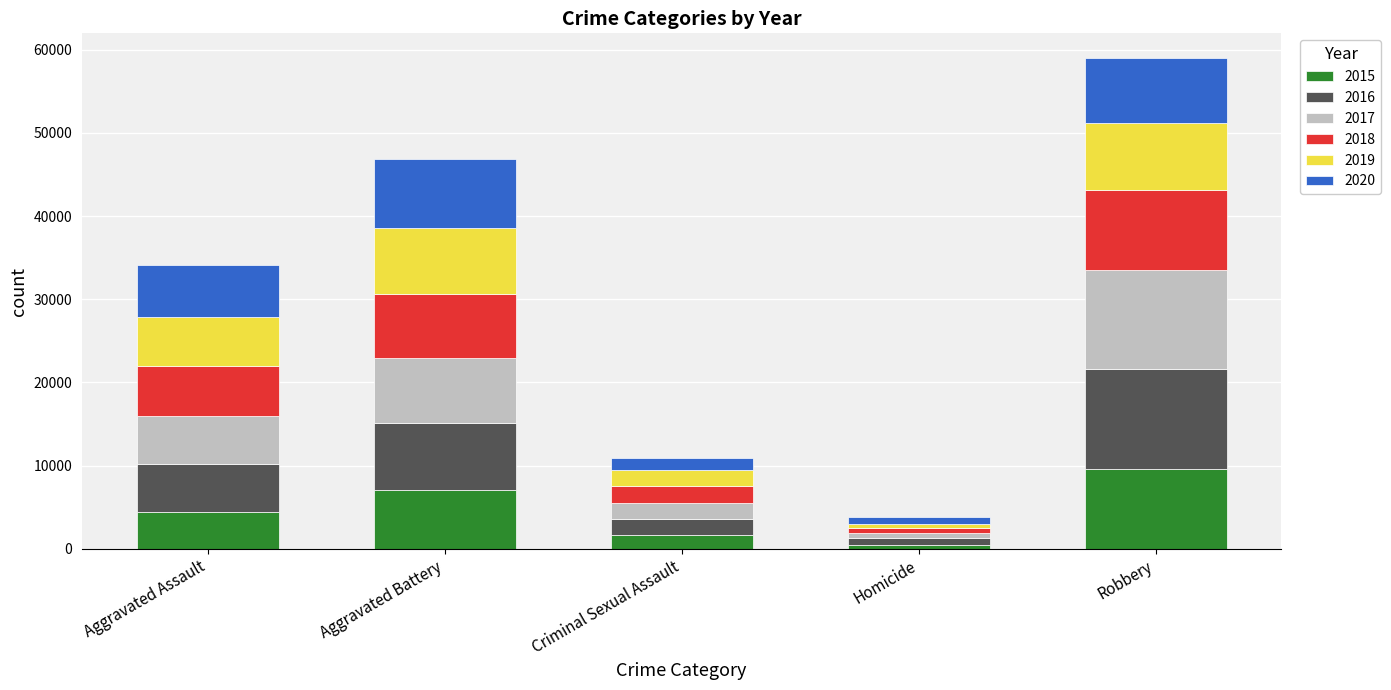

At which label does 2015 reach its peak?

Robbery